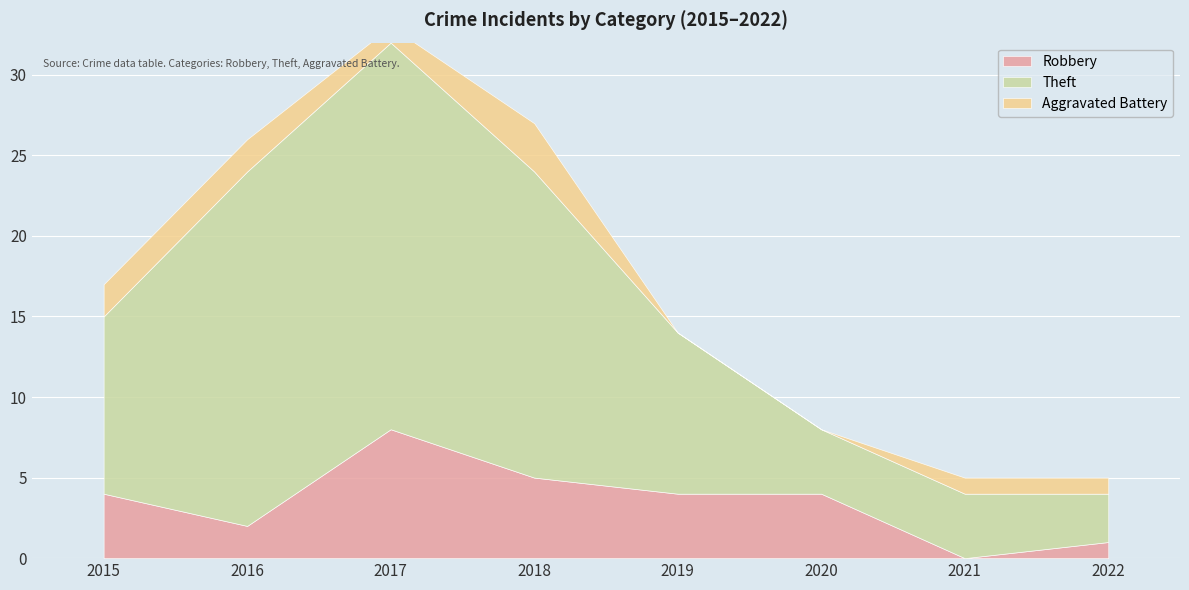

Reading left to right, transcribe all the data shown in this chart.

Robbery: 4	2	8	5	4	4	0	1
Theft: 11	22	24	19	10	4	4	3
Aggravated Battery: 2	2	1	3	0	0	1	1